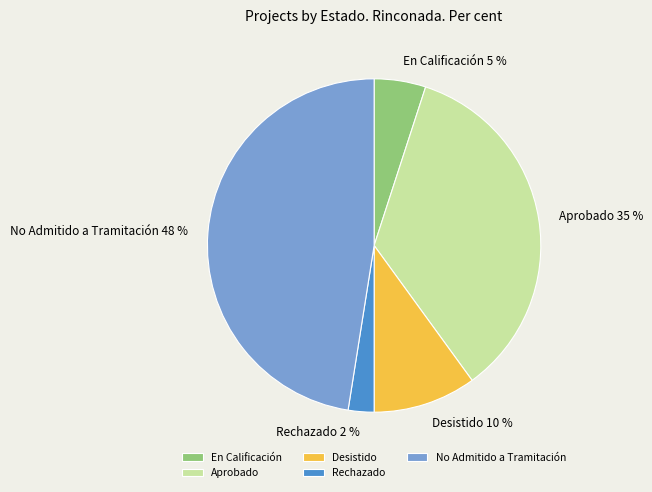

Does any single category account for the majority?

No